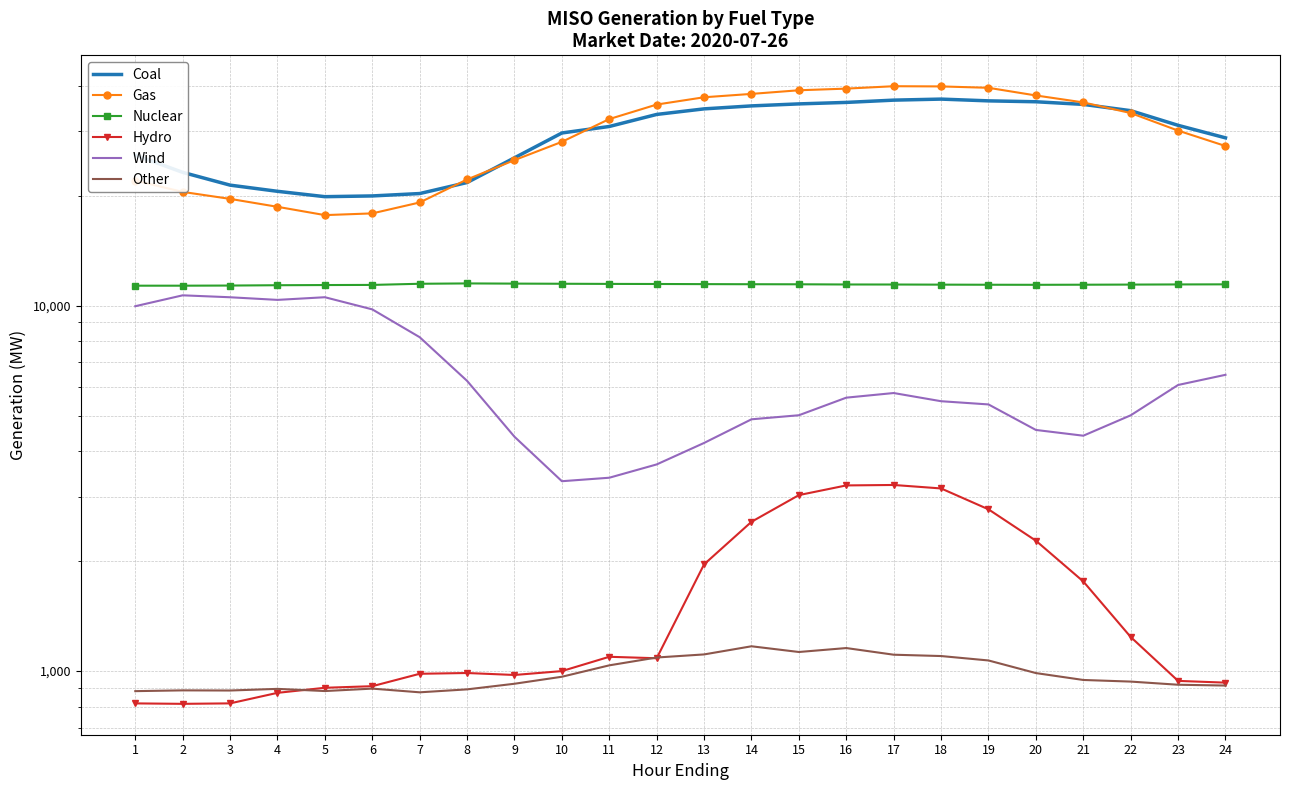

What is the approximate value of Nuclear at 18?

11423.0